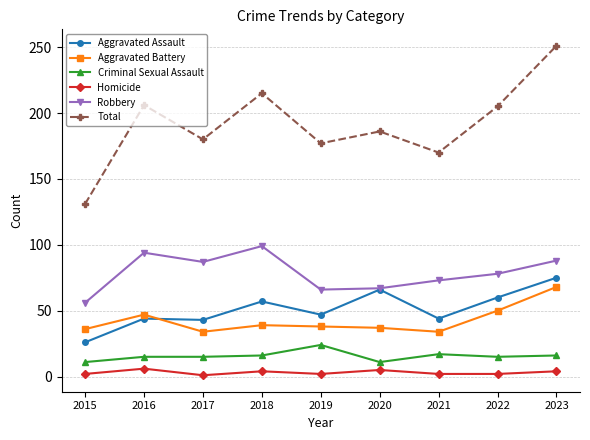

After their last crossing, which series has the higher values: Aggravated Assault or Aggravated Battery?

Aggravated Assault